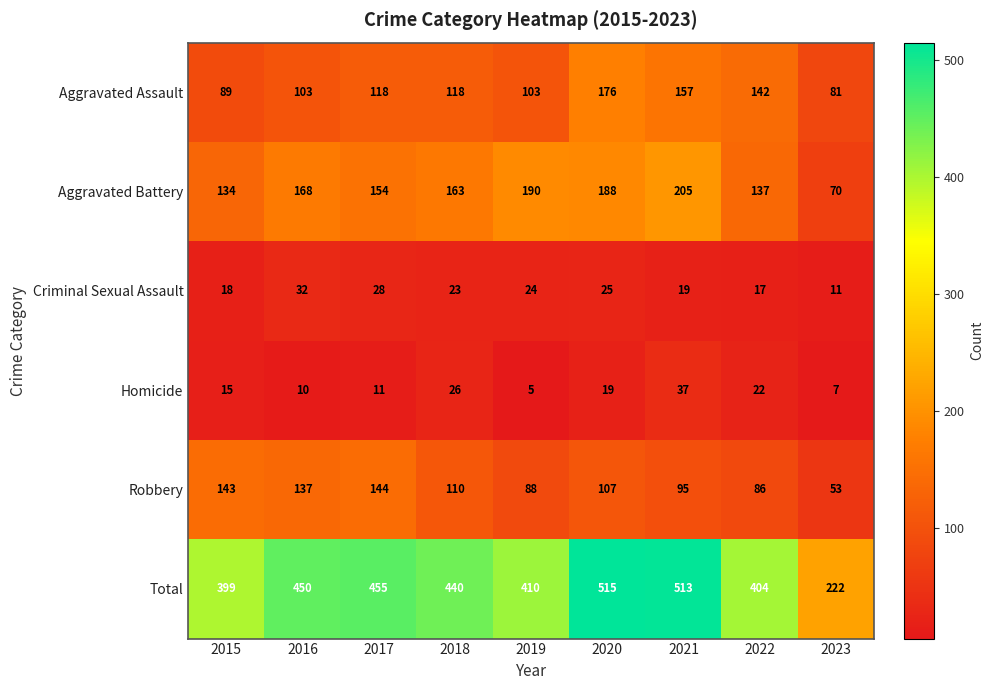

True or false: Total has a value of 226 at 2021.

False